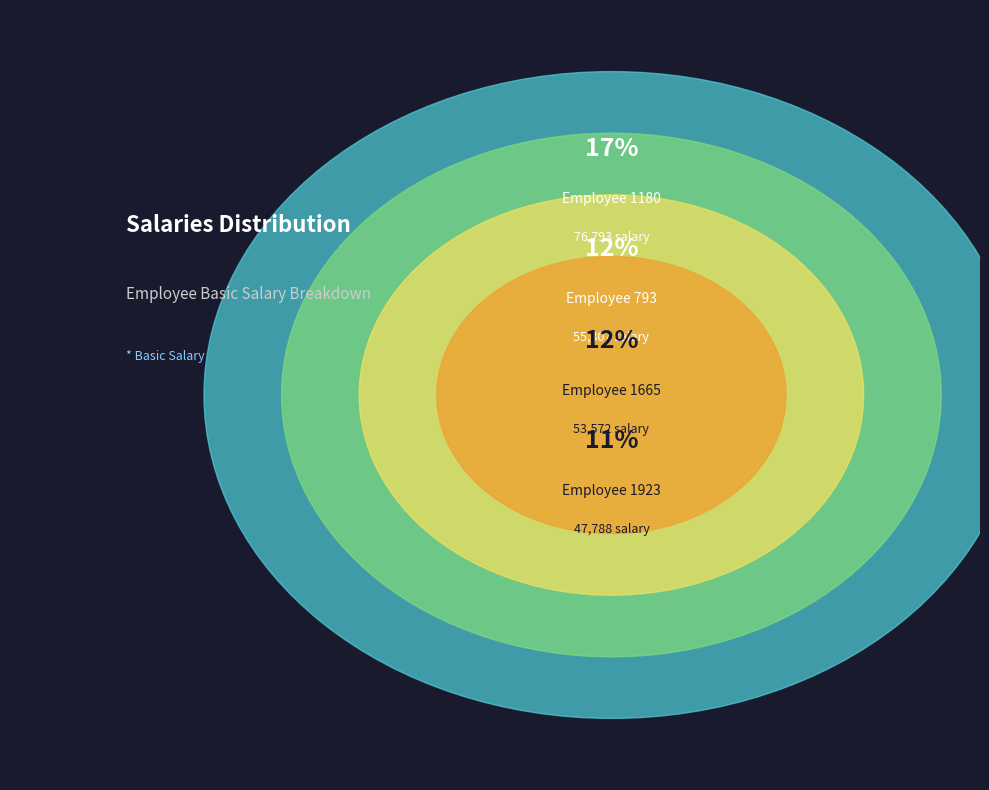

Does any single category account for the majority?

No